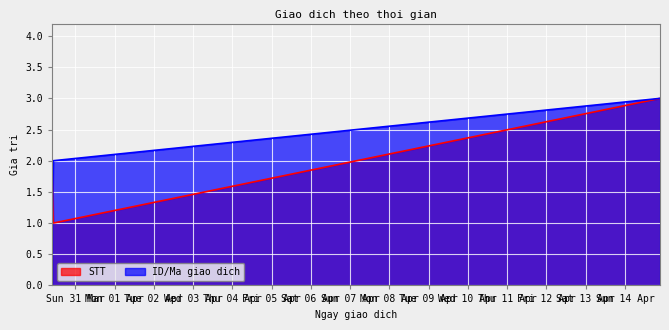

What is the difference between the ID/Ma giao dich values at 2024-03-30 10:33:49 and 2024-04-14 21:27:31?

1